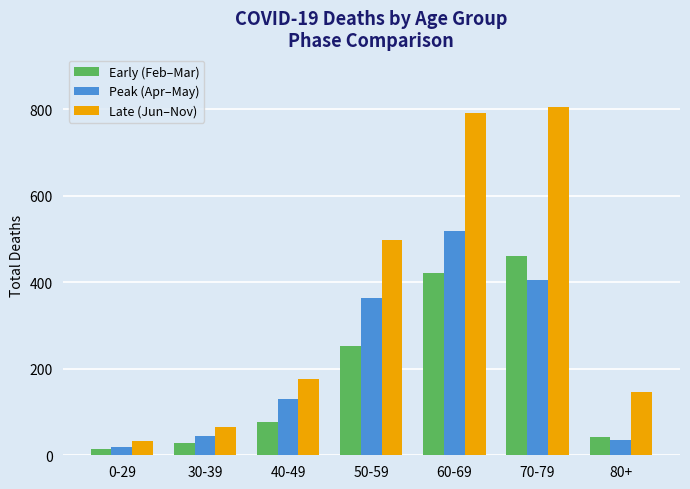

What position from the right is 80+?

1